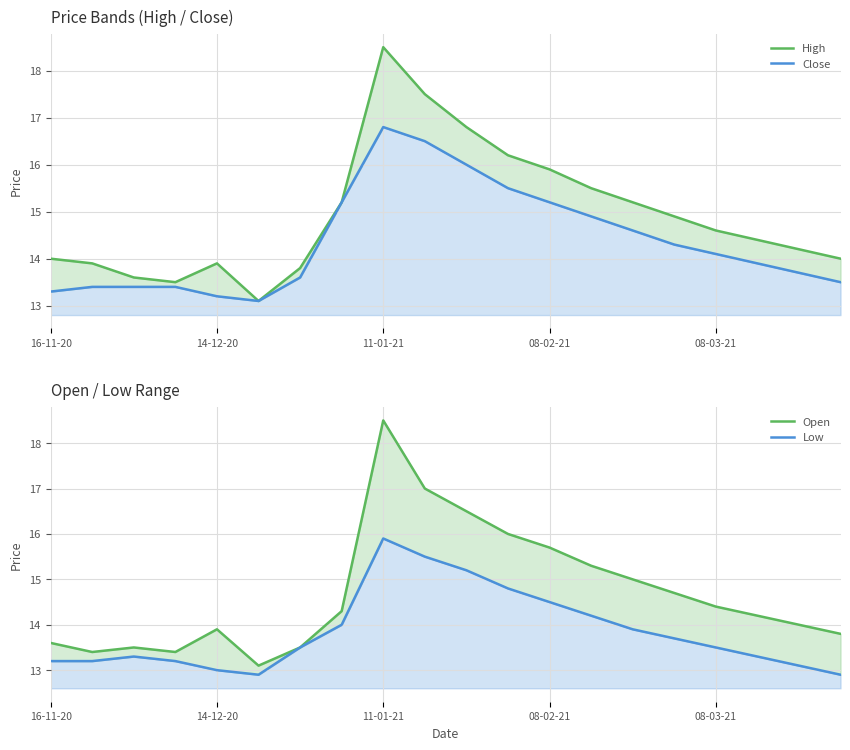

How many series are shown in this chart?

4